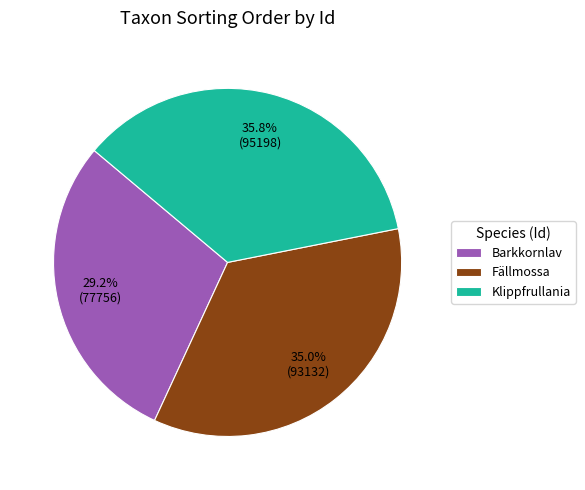

What percentage do Klippfrullania and Fällmossa together represent?

70.8%